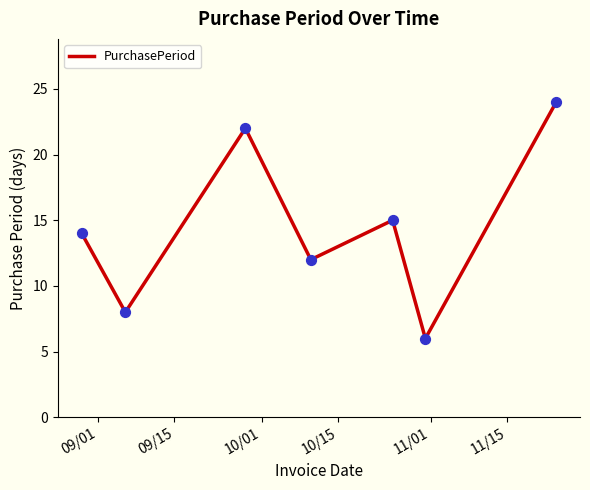

What is the difference between the maximum and minimum values?

18